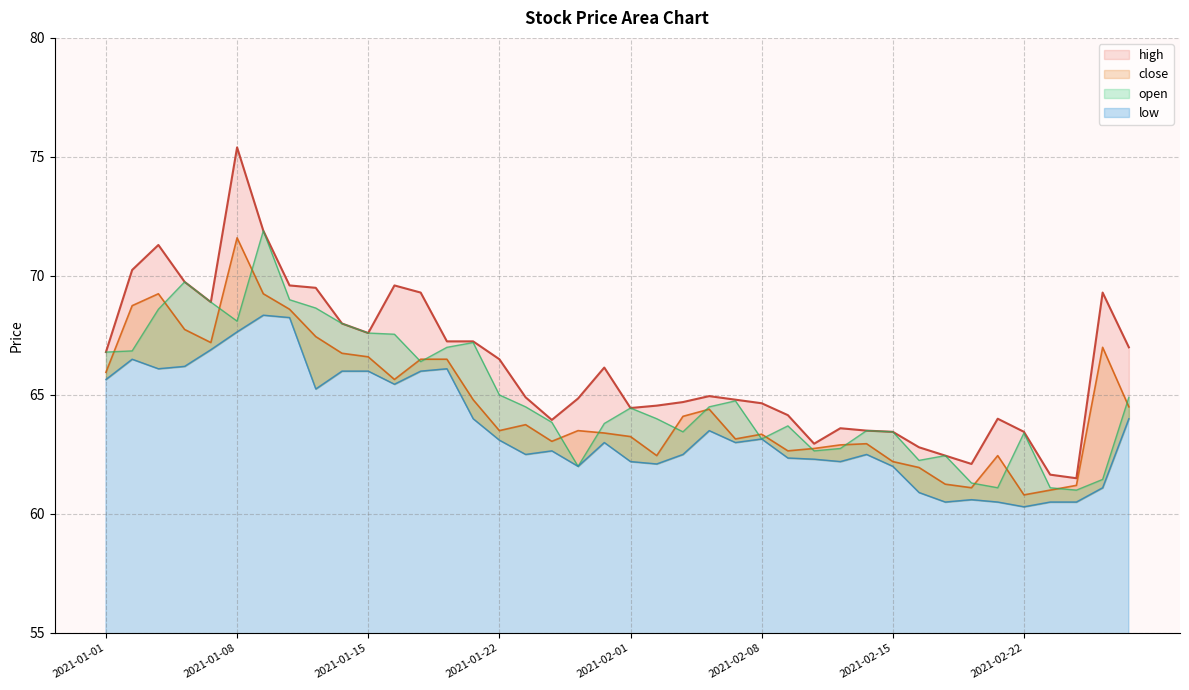

How many lines are shown in the chart?

4